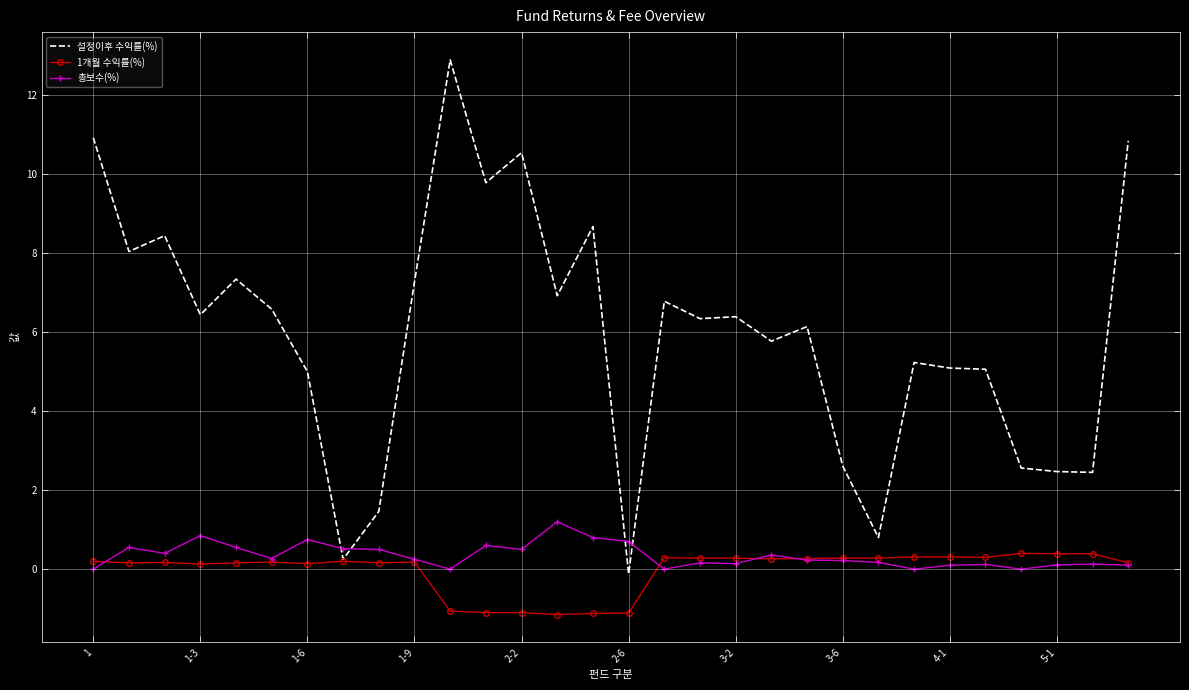

Which series has the widest spread of values?

설정이후 수익률(%)